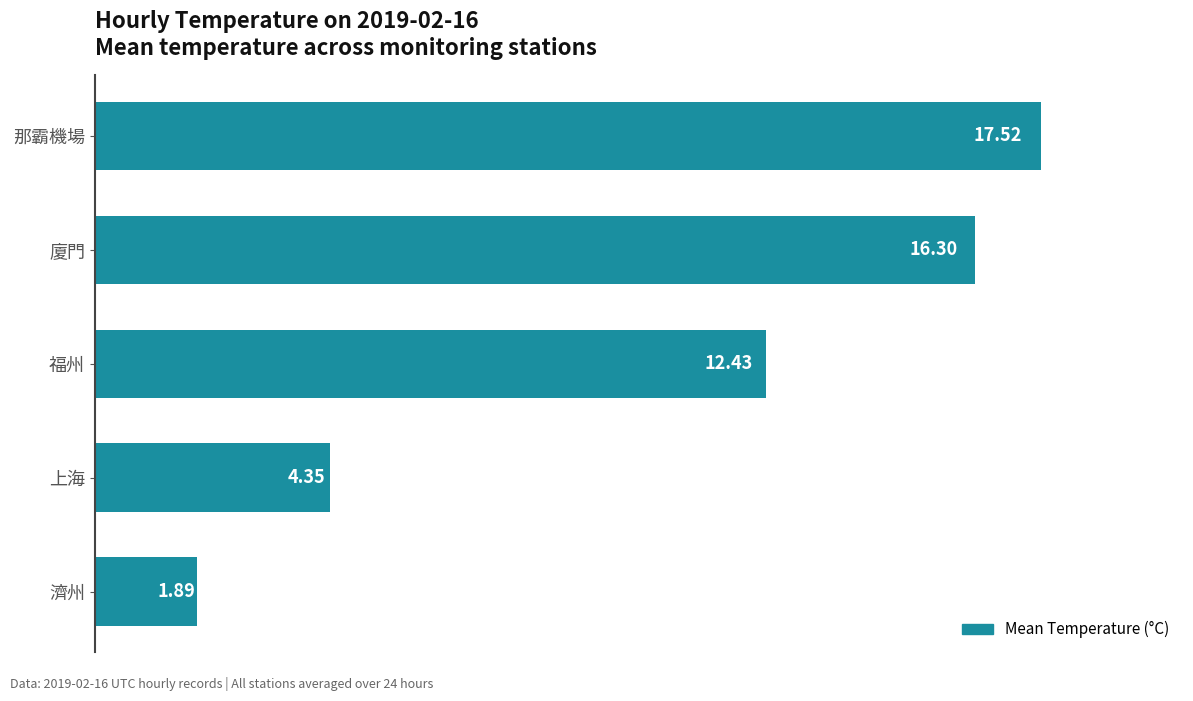

What is the difference between the maximum and minimum values?

15.6